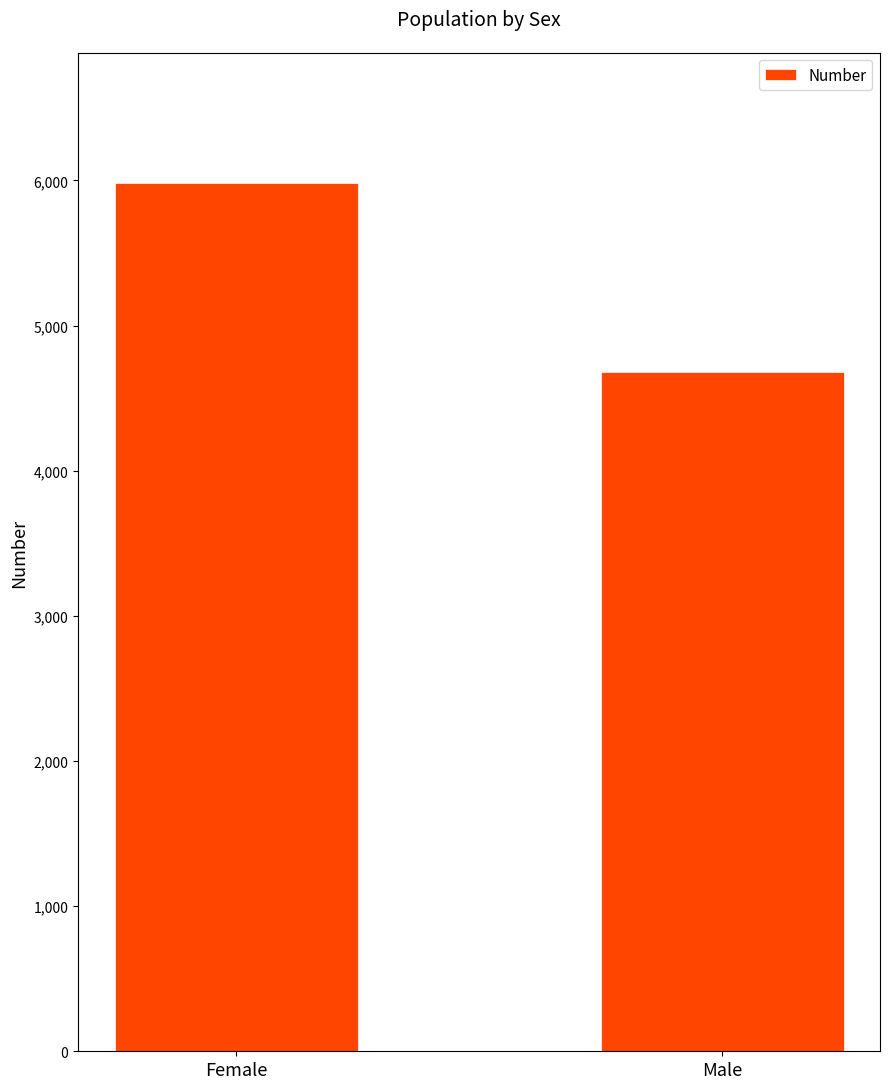

Between Male and Female, which is larger?

Female